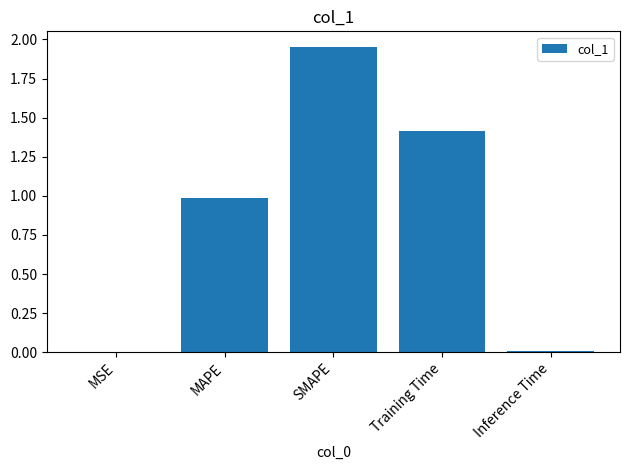

What is the change in value from MAPE to Training Time?

+0.4